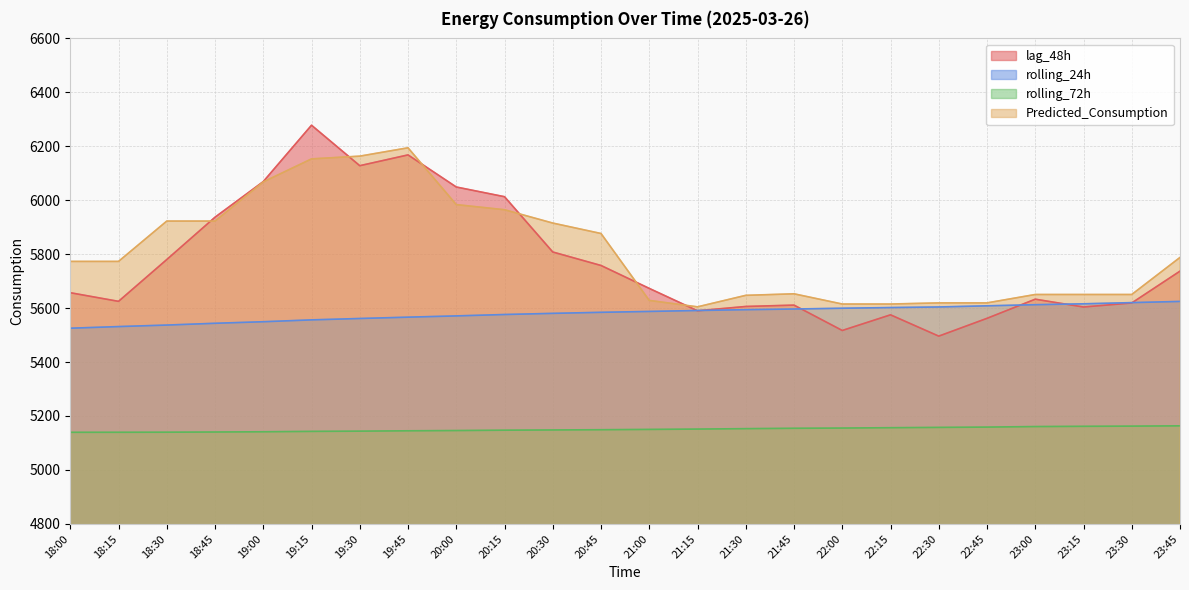

Does the chart have visible grid lines?

Yes